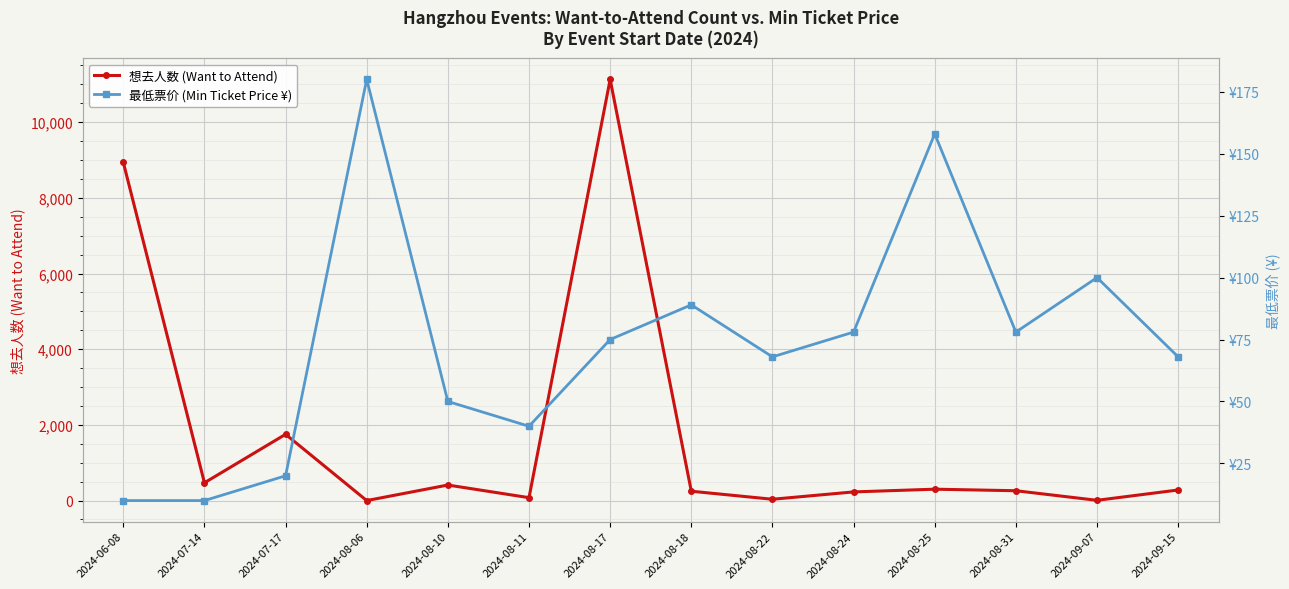

What position from the right is 2024-08-11?

9